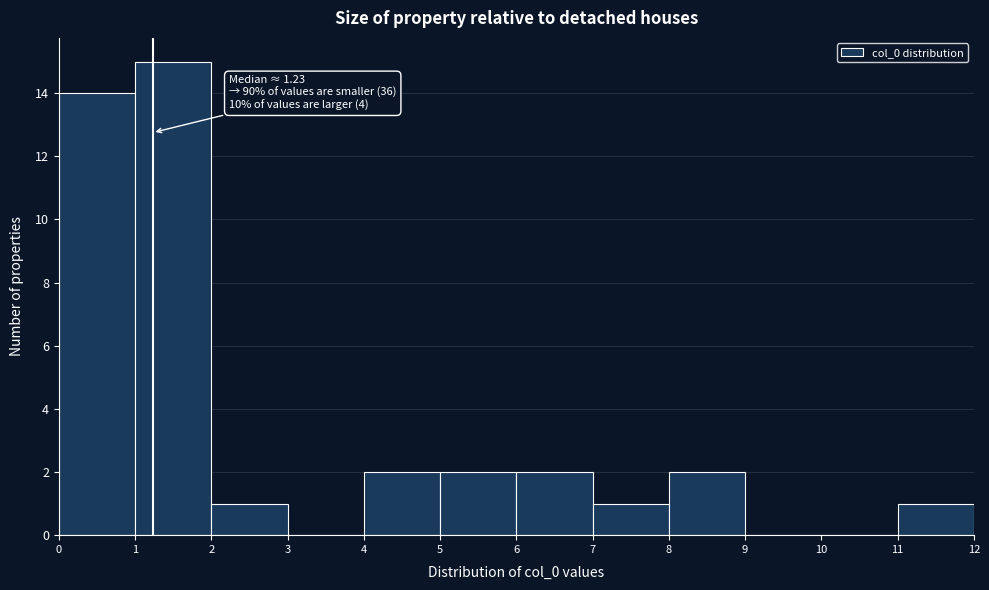

Over which range of the x-axis is the bar tallest?

1 to 2